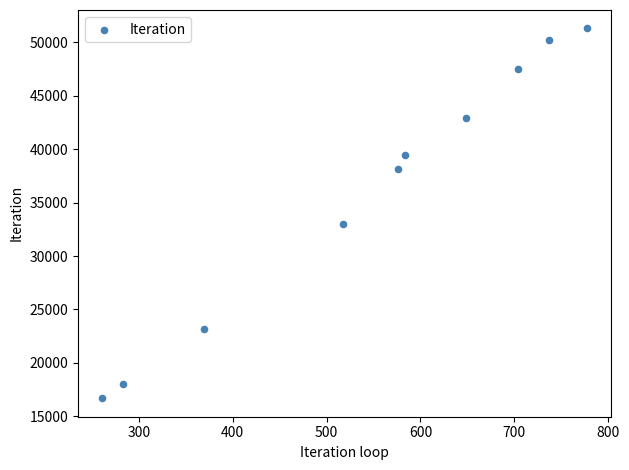

What Y value in the scatter plot is closest to 33995?

33015